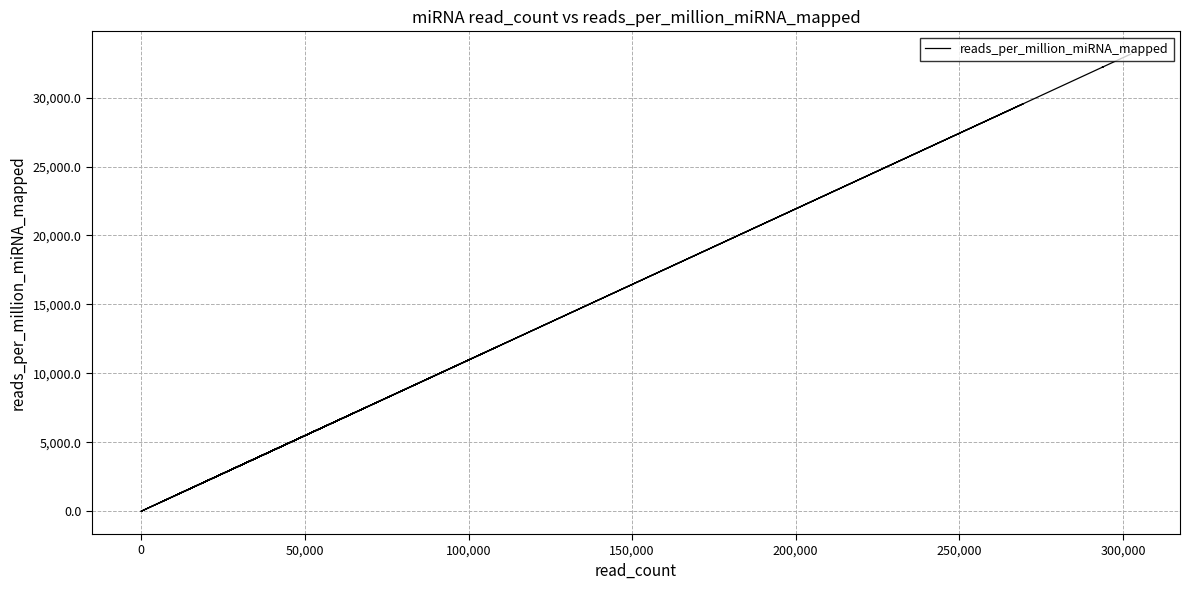

Reading left to right, extract all data points from this chart.

33146.8	32192.4	32233.6	9566.4	3036.9	5971.3	2117.1	27936.8	29553.6	24484.3	6250.2	566.6	602.8	7594.2	1238.5	1365.3	6612.7	7101.7	0.0	0.0	0.0	0.0	60.7	1330.7	1397.0	12012.9	1604.1	0.0	0.3	42.1	0.2	0.0	0.0	0.0	0.0	0.0	0.2	0.0	0.0	0.0